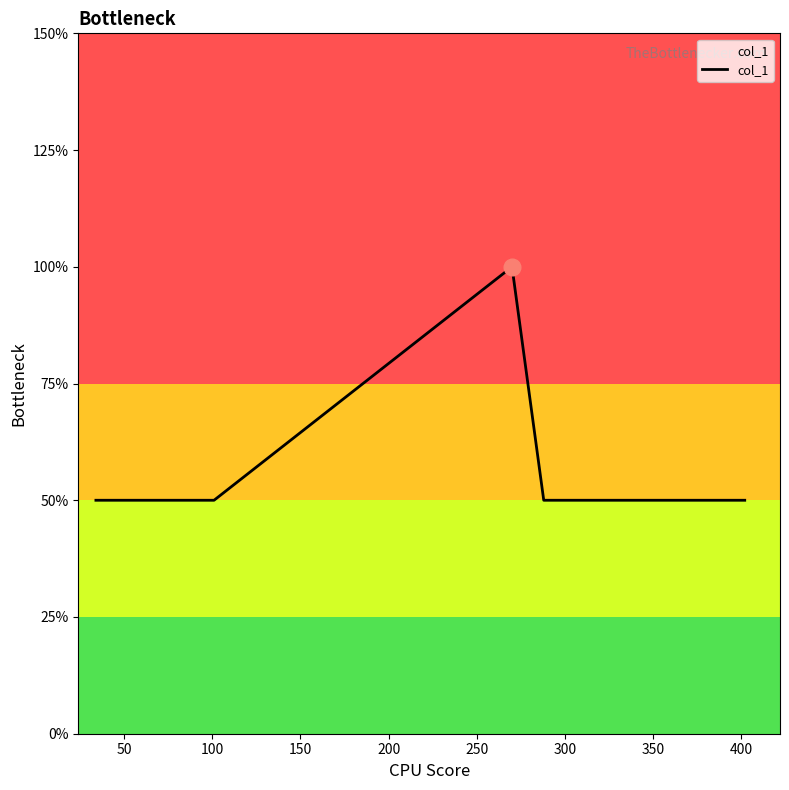

Does the chart have visible grid lines?

No